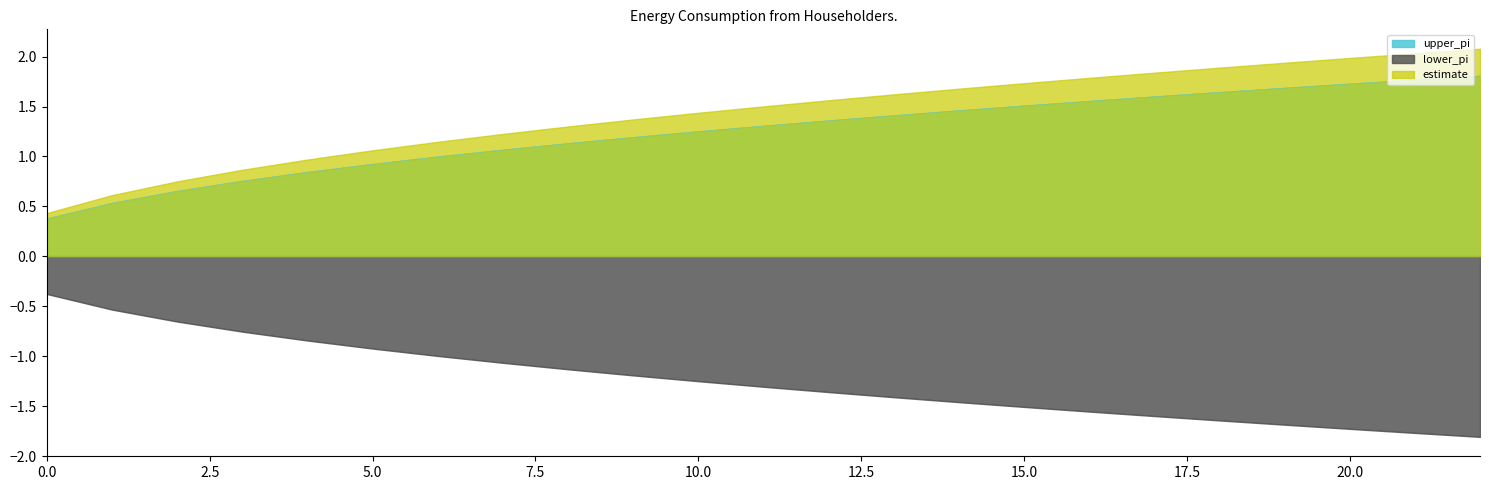

What is the spread (max minus min) of values at 20.0?

3.7